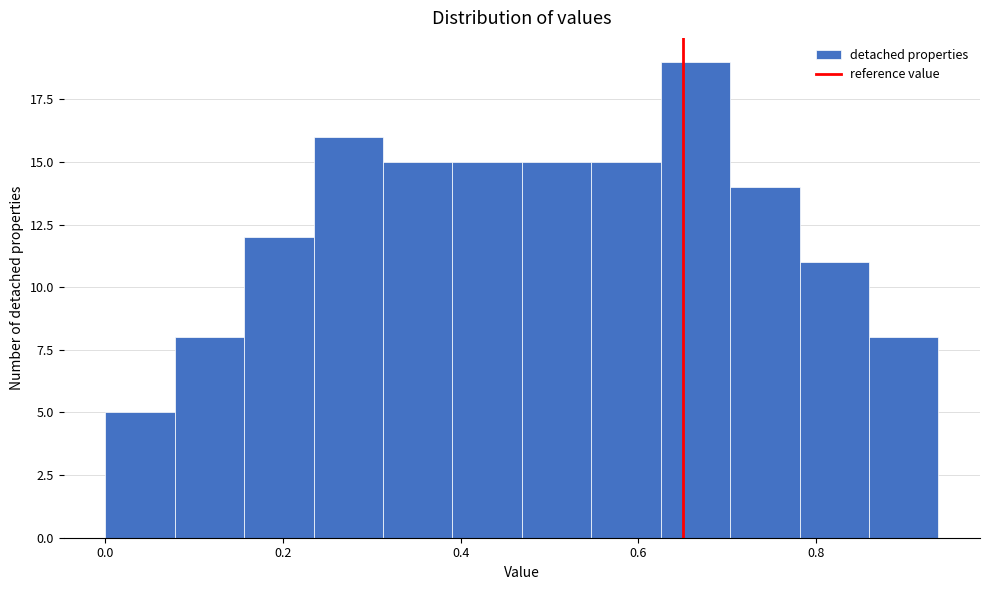

Read against the x-axis, roughly where is the centre of the tallest bar?

0.66